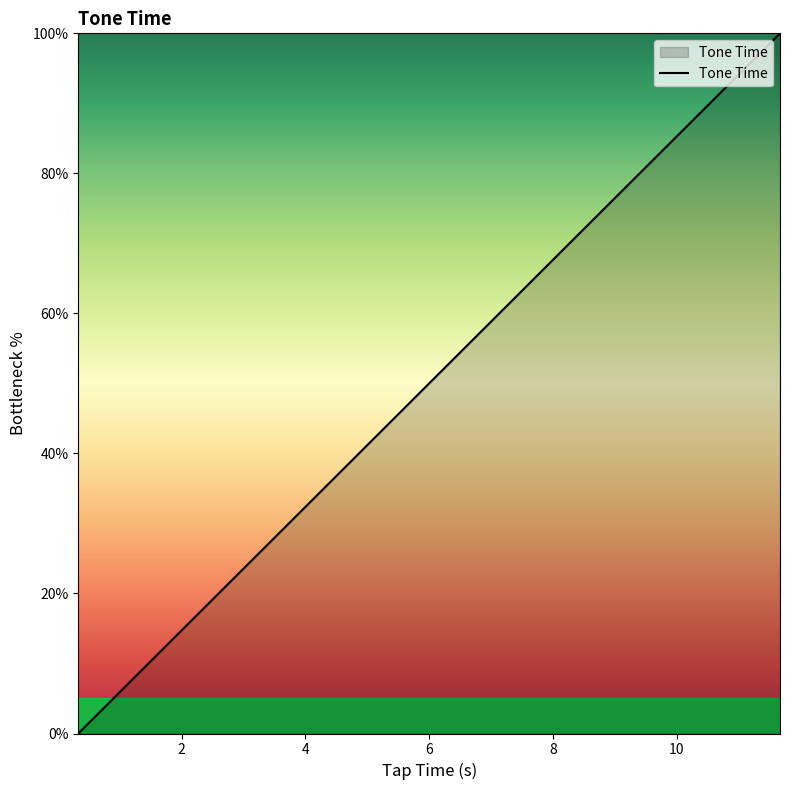

What is the difference between the maximum and minimum values?

100.0